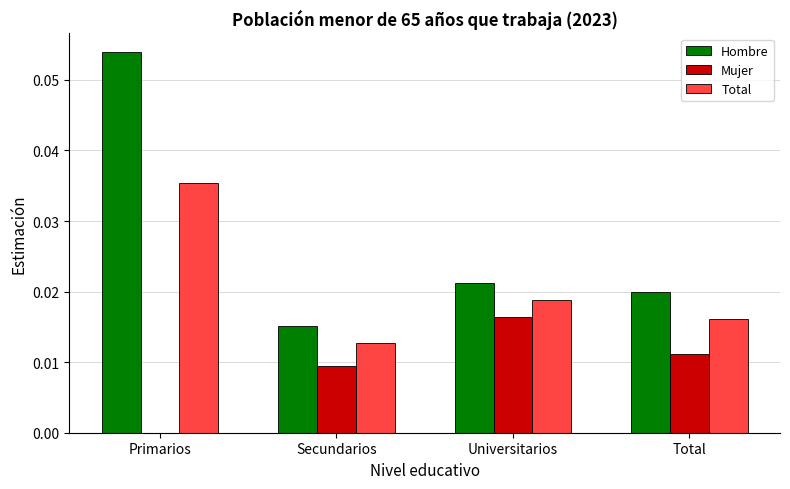

How many values in the Mujer series exceed 0?

3